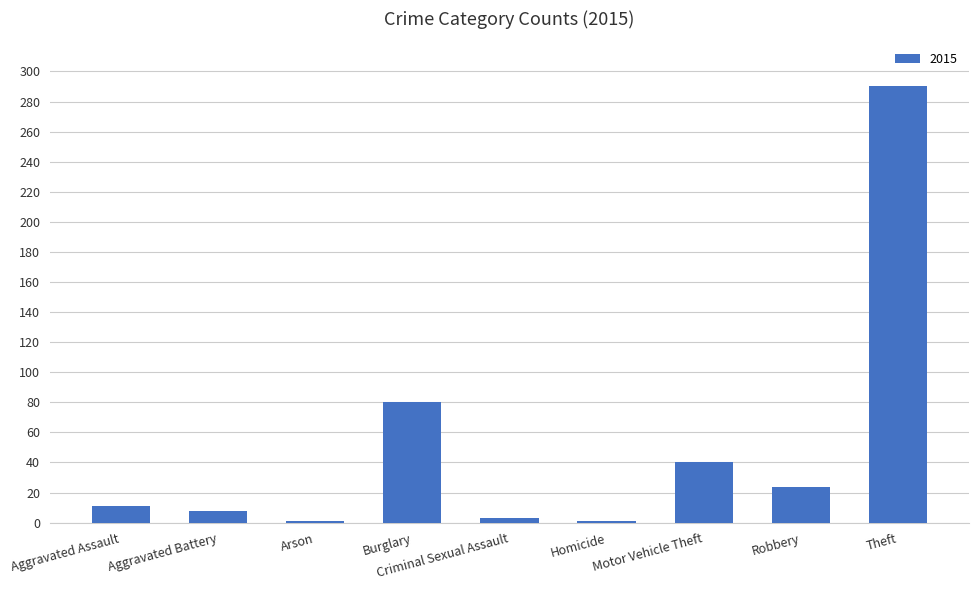

What is the approximate value at Robbery?

24